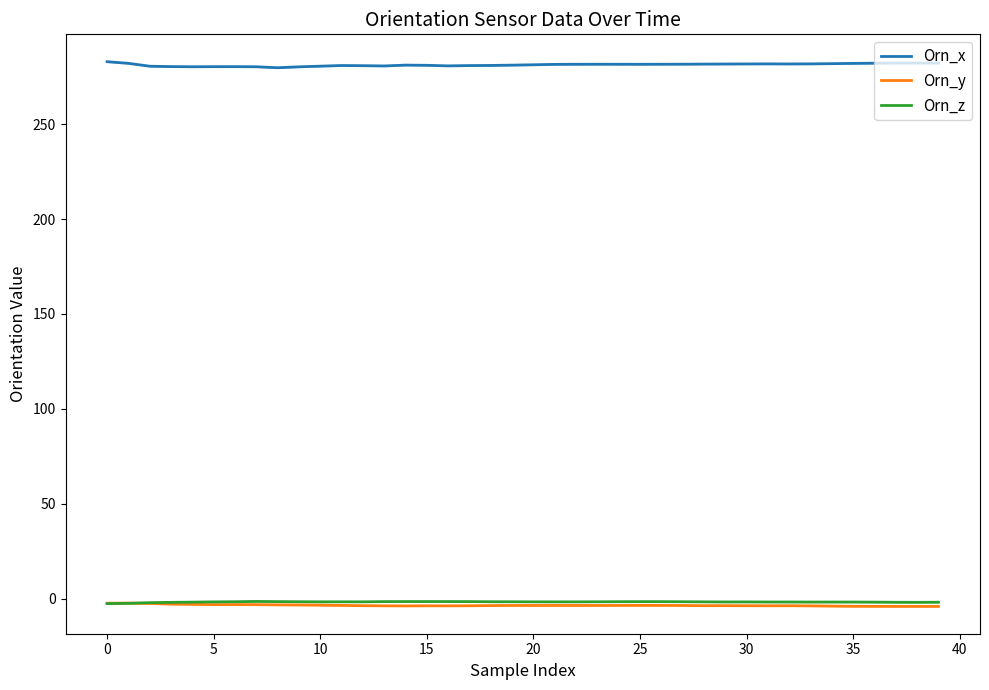

Which series changed the most between 11 and 28?

Orn_x